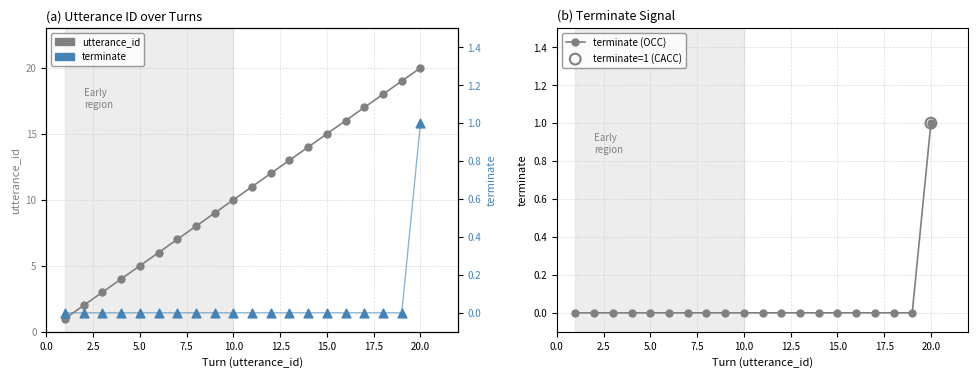

Which series has the largest Y range (max minus min)?

utterance_id